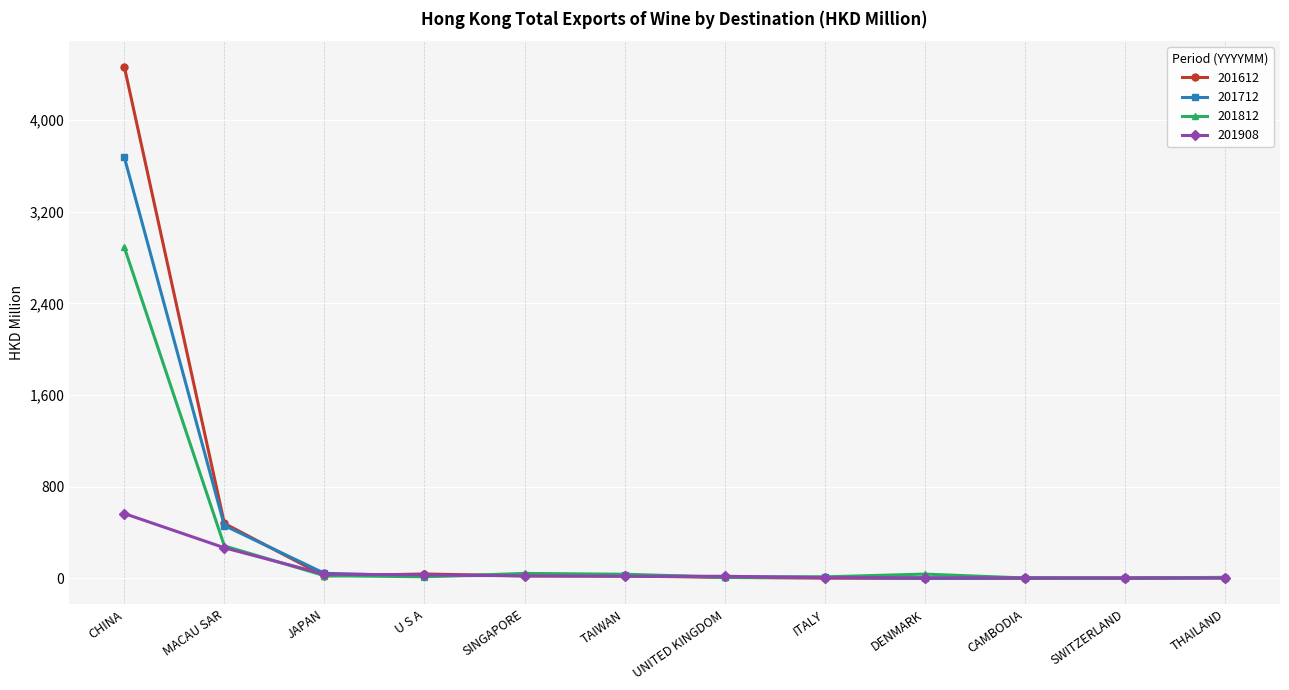

The 201908 series shows 380.1 at CHINA. True or false?

False